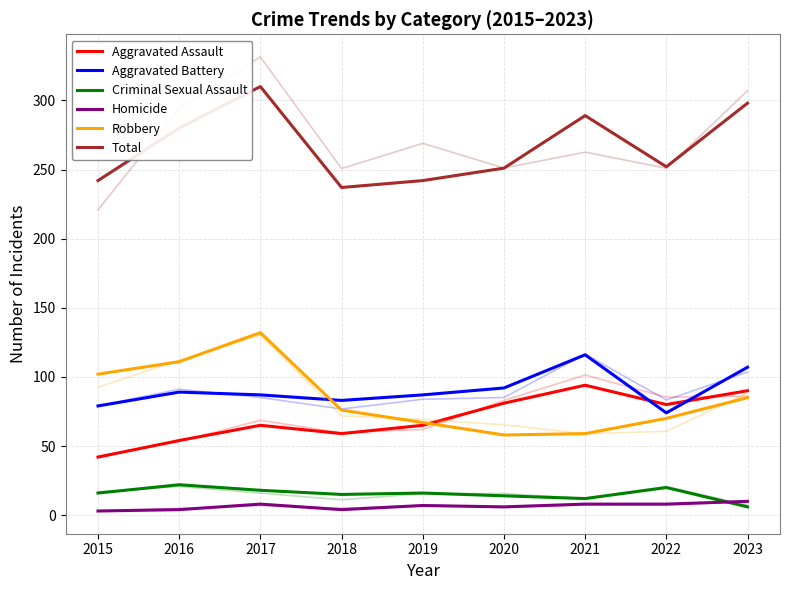

What is the difference between the highest and lowest values at 2018?

233